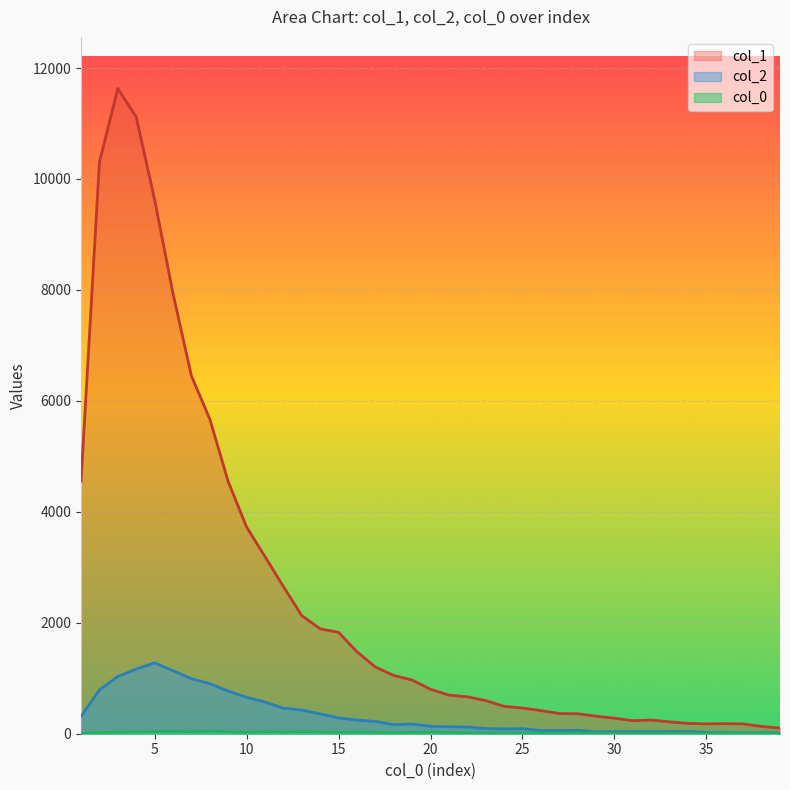

List the series in order of their peak value, lowest first.

col_0_vals, col_2, col_1